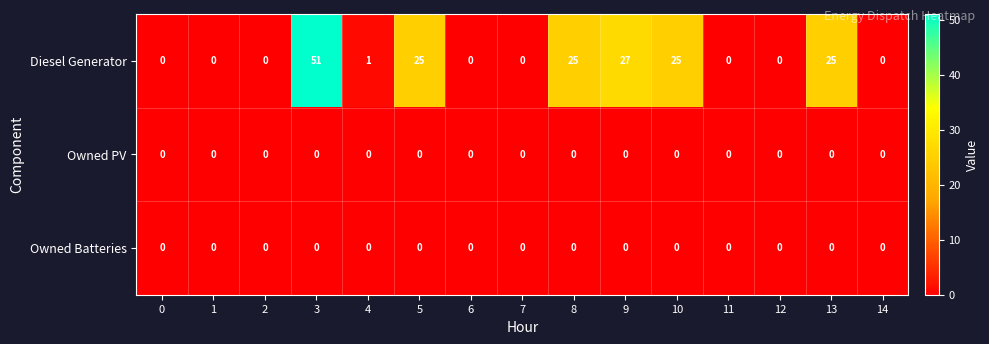

What is the highest value of the Diesel Generator series?

51